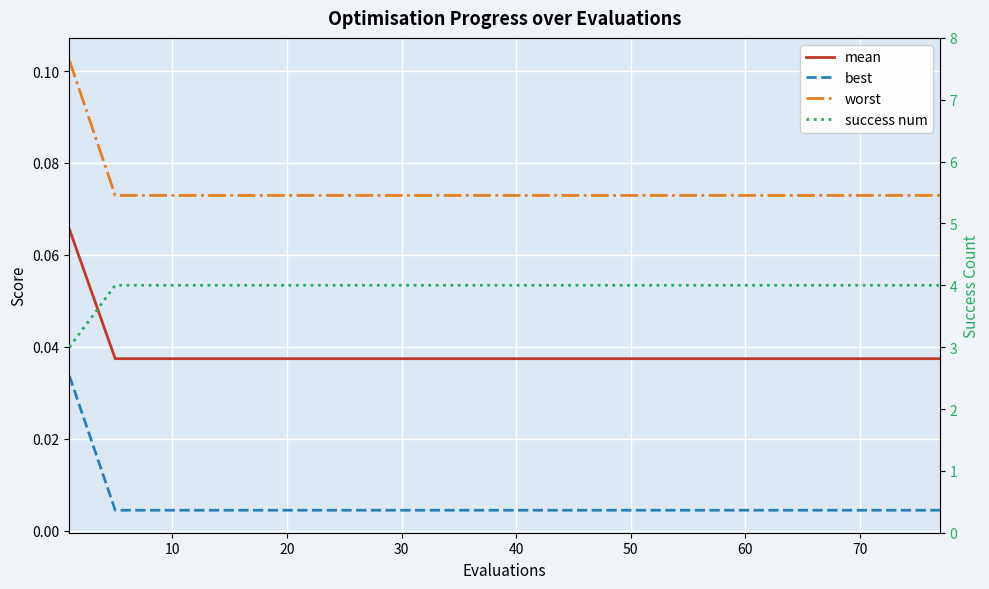

Rank the series by their maximum value, from highest to lowest.

success num, worst, mean, best